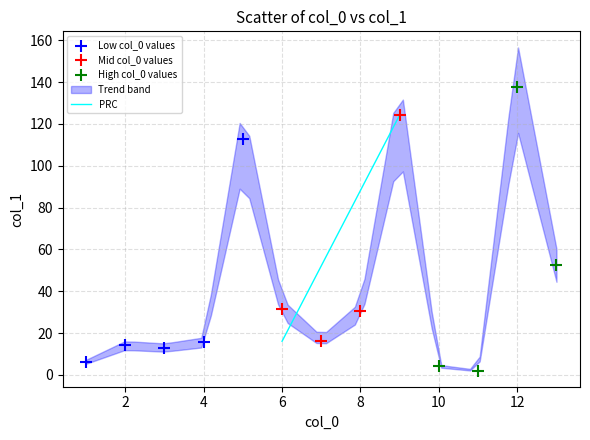

Which series has the widest spread of Y values?

High col_0 values